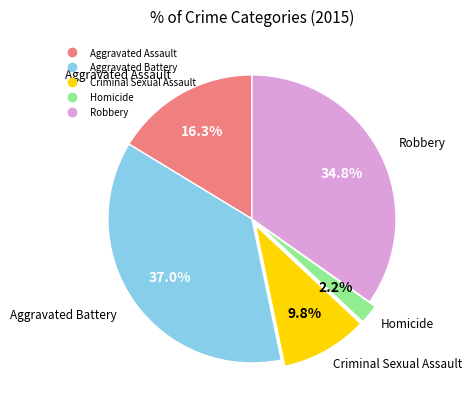

True or false: Aggravated Assault accounts for 16% of the total.

True